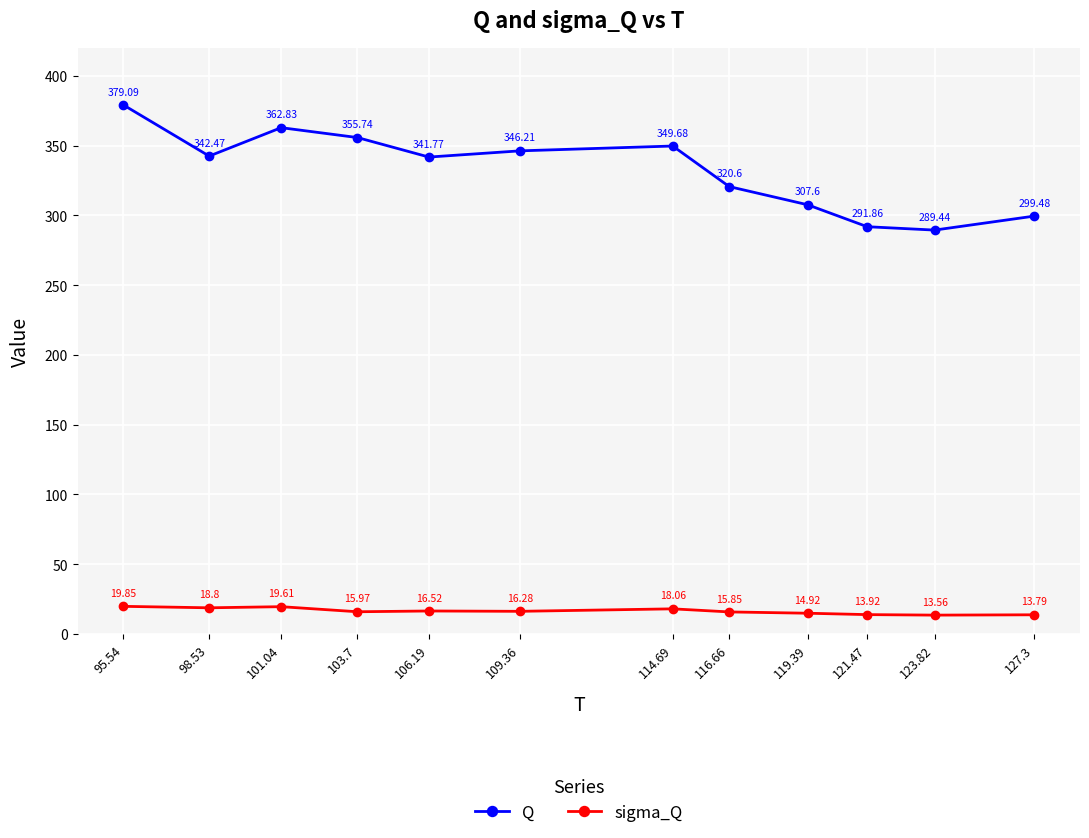

Does the chart display data point markers on the line(s)?

Yes